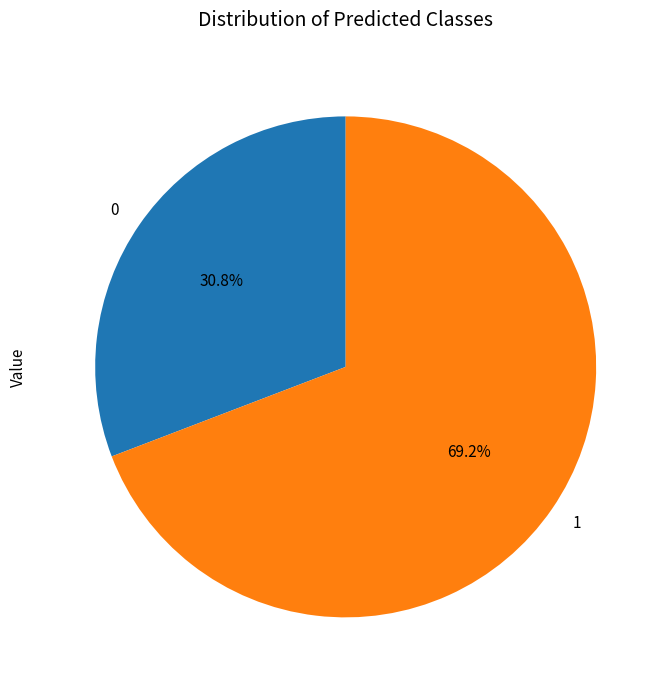

What portion of the pie excludes 0?

69.2%